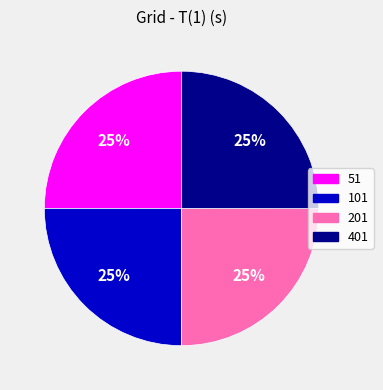

To the nearest percent, what percentage of the pie is 101?

25%